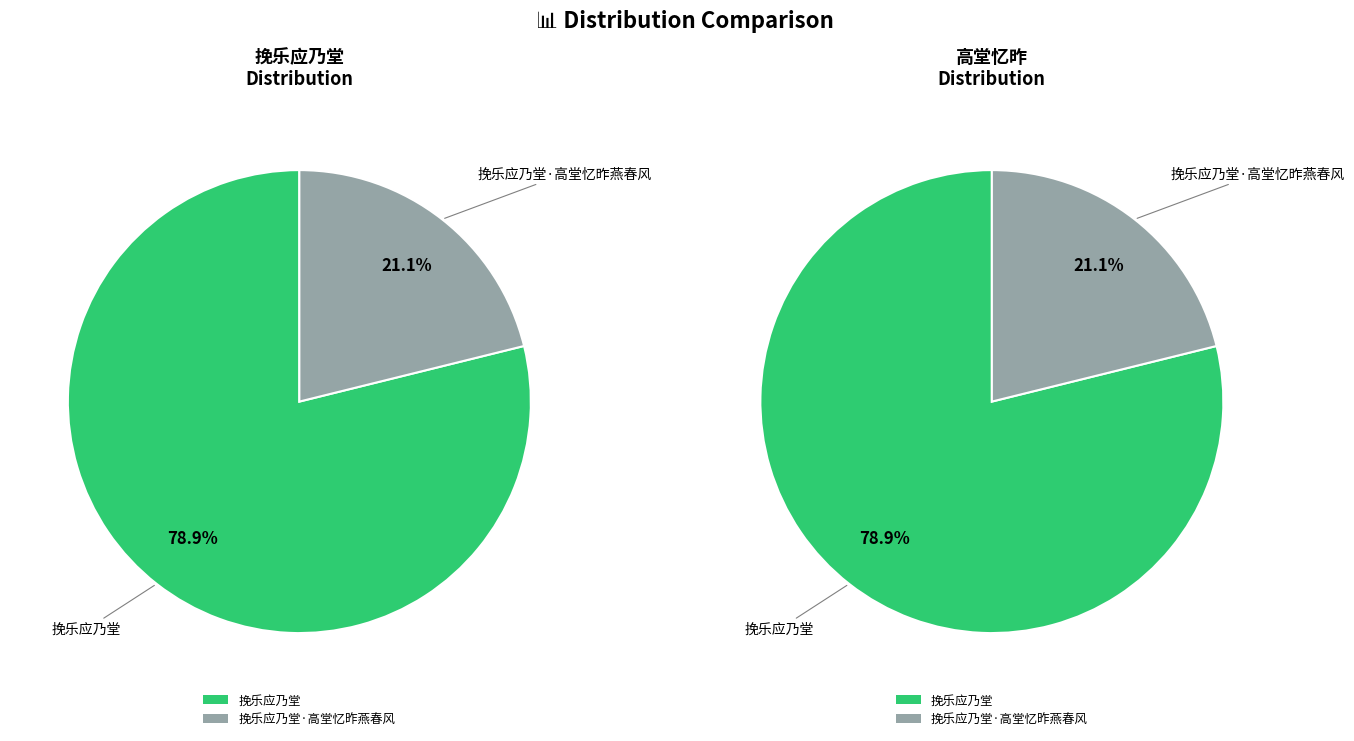

Which slice is the largest?

挽乐应乃堂